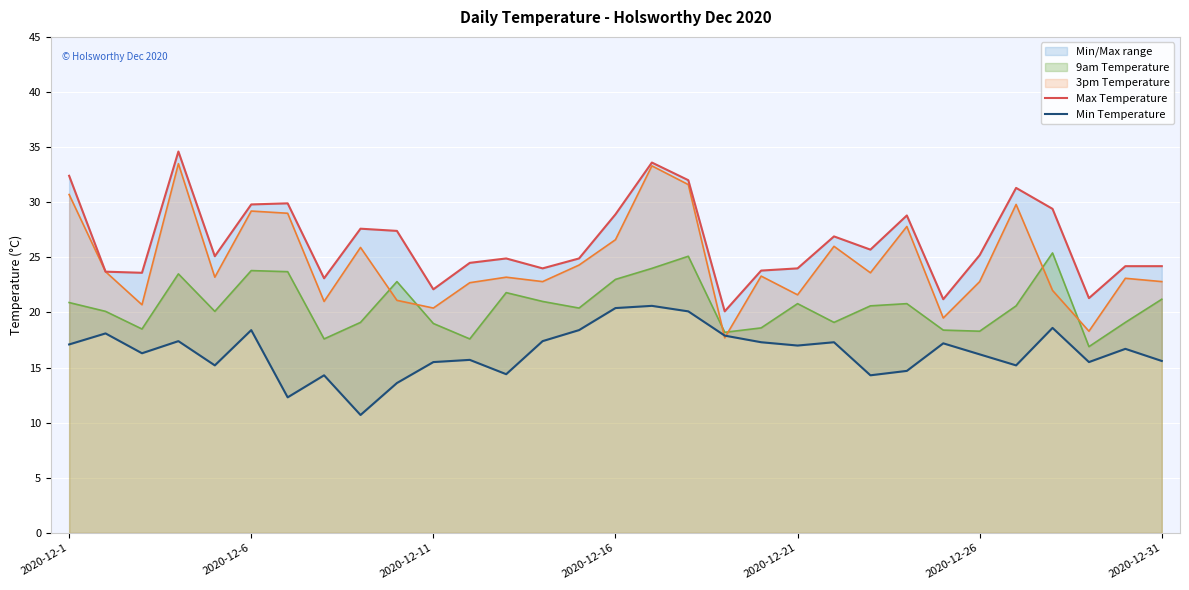

True or false: 9am Temperature has a value of 41.2 at 2020-12-16.

False